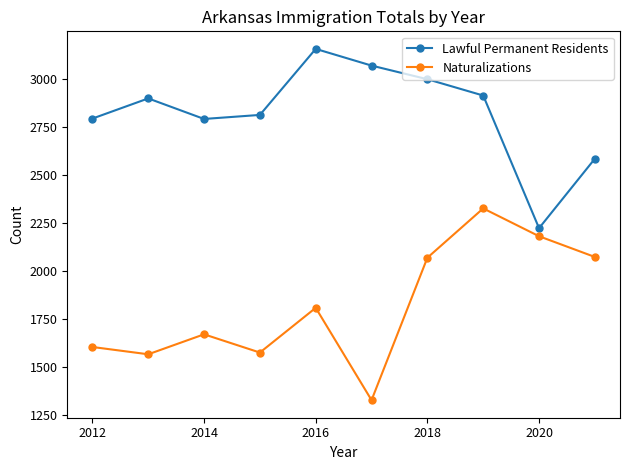

What is the average value of the Lawful Permanent Residents series?

2826